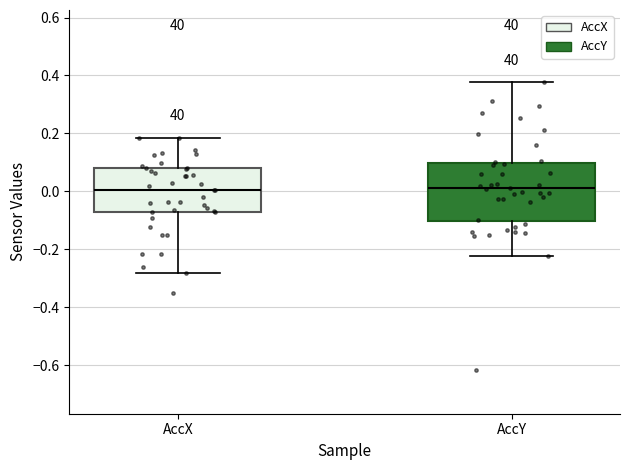

Reading left to right, transcribe this box plot: for each box, give where its median line is, the range the box spans, and where its two whiskers end, as read against the y-axis. The values are not printed on the chart, so give them approximately, as read against the axis.

AccX: median 0.00, box -0.08 to 0.08, whiskers -0.28 to 0.18
AccY: median 0.02, box -0.10 to 0.10, whiskers -0.22 to 0.38